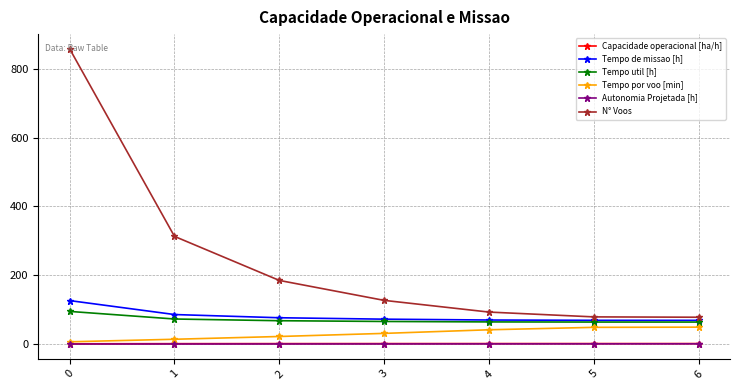

Which series has the widest spread of values?

N° Voos